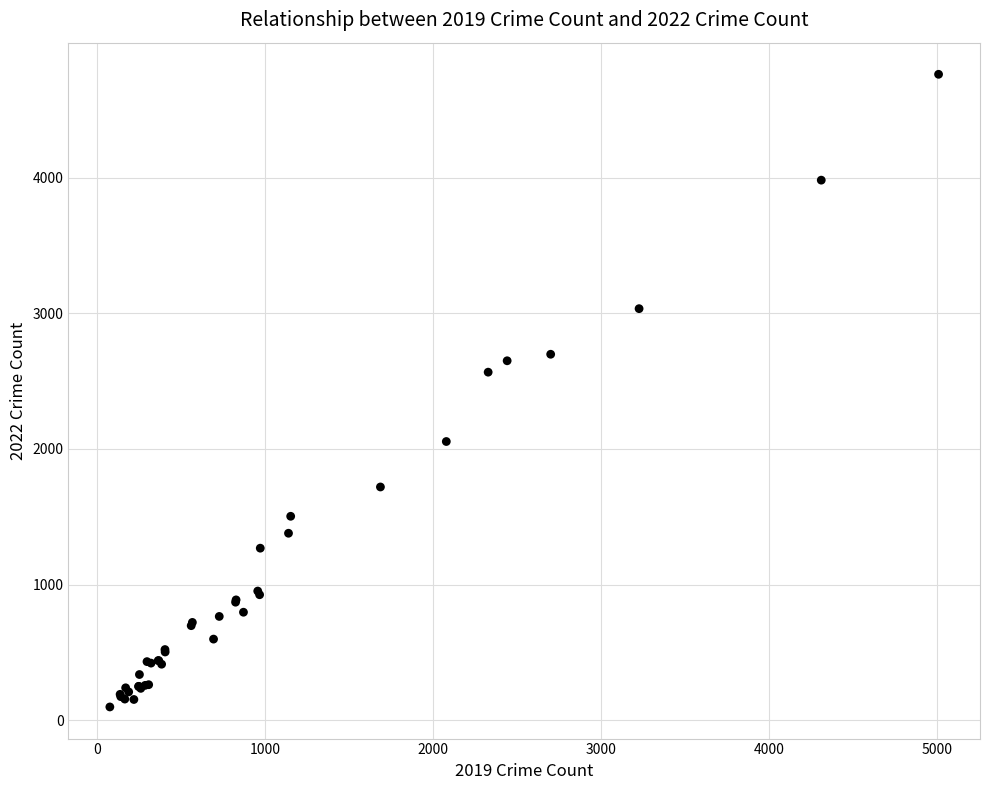

What Y value in the scatter plot is closest to 2430?

2566